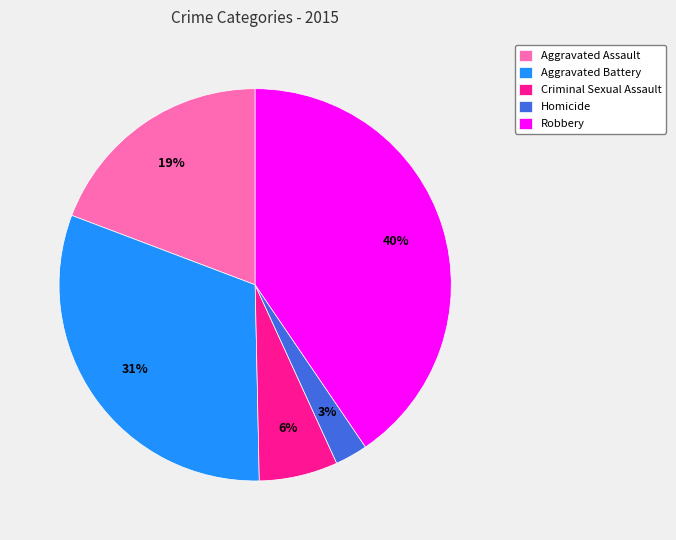

Is Homicide the majority of the pie?

No